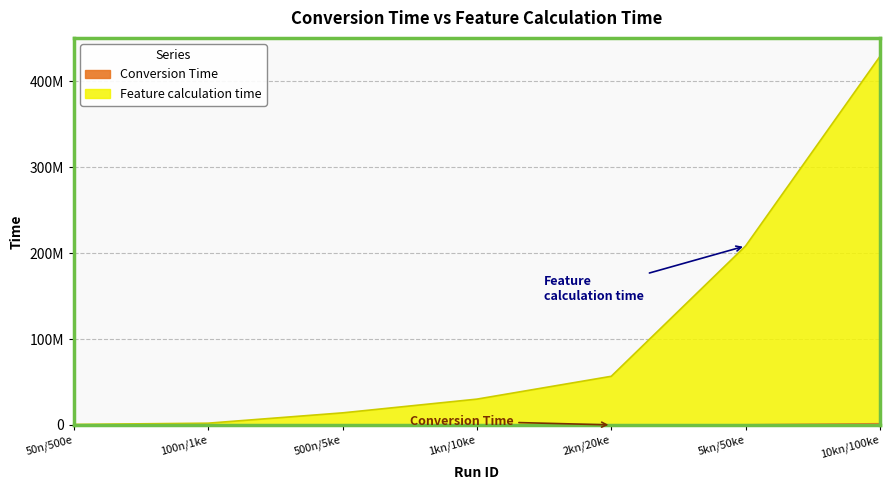

How many lines are shown in the chart?

2